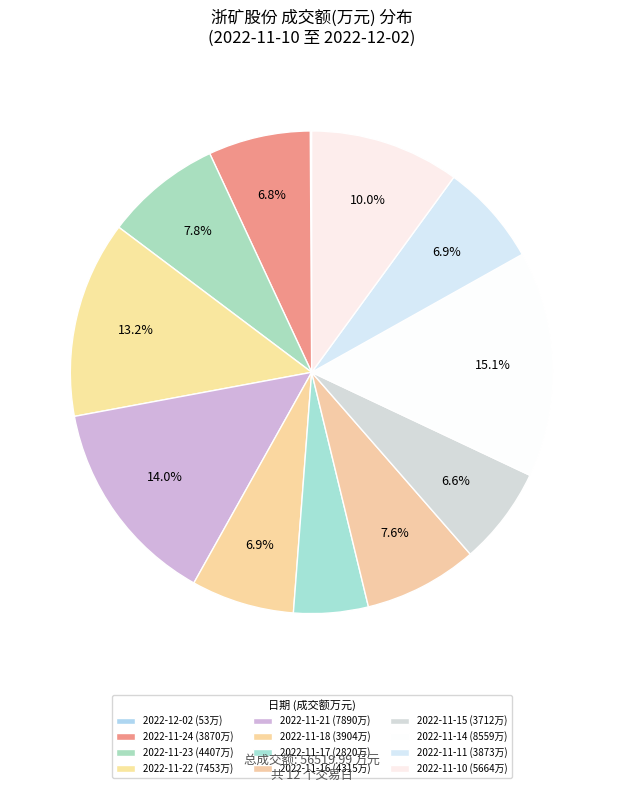

True or false: 2022-12-02 accounts for 0% of the total.

True